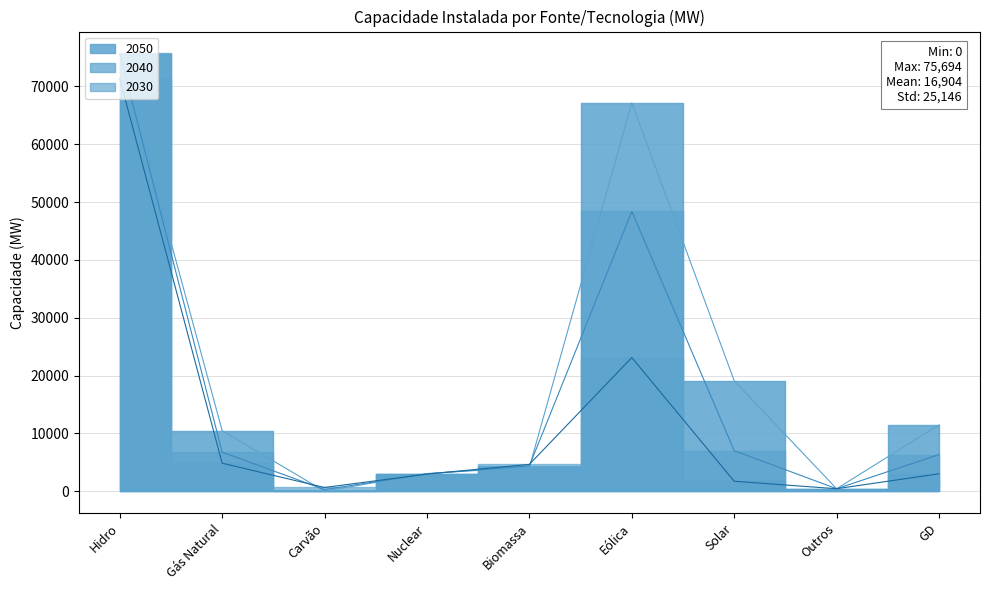

True or false: 2050 has more than 0 points higher than both neighbors.

True